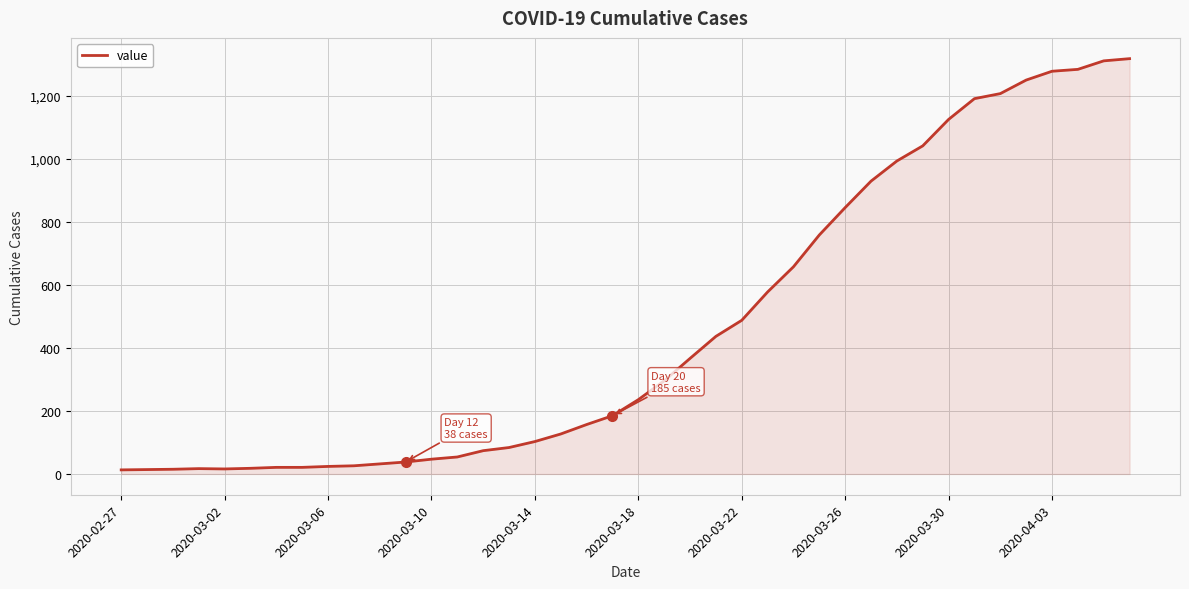

What is the difference between the maximum and minimum values?

1306